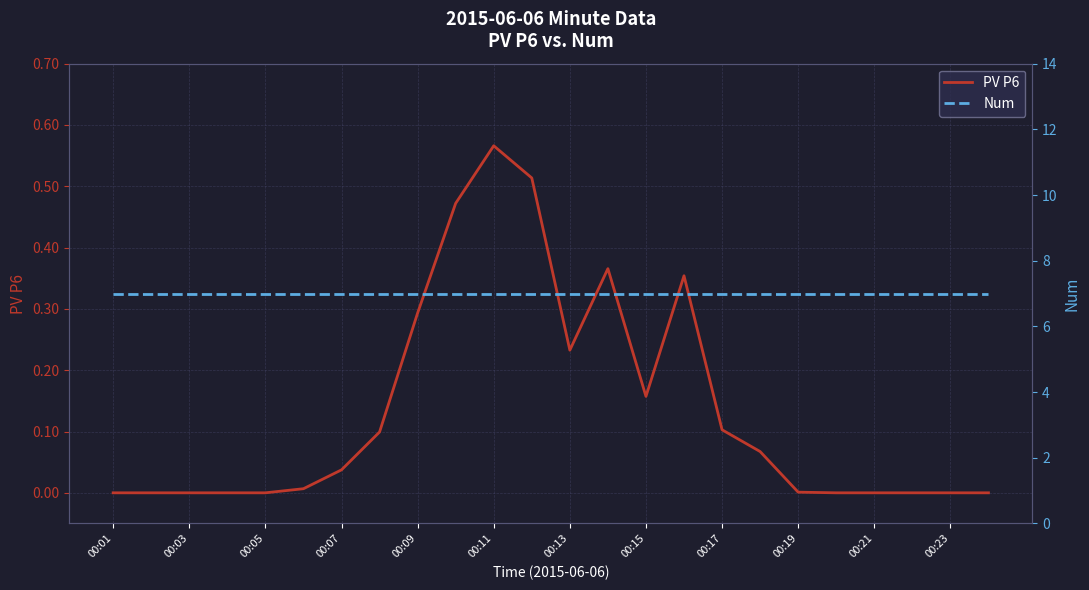

True or false: PV P6 and Num intersect in this chart.

False